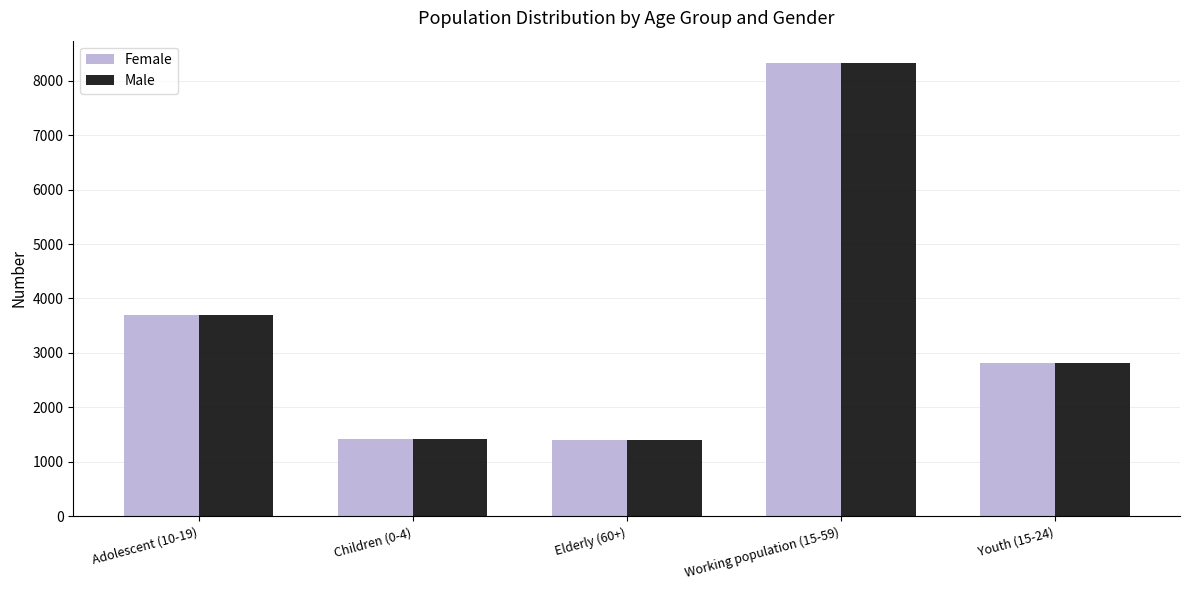

What is the smallest value displayed?

1403